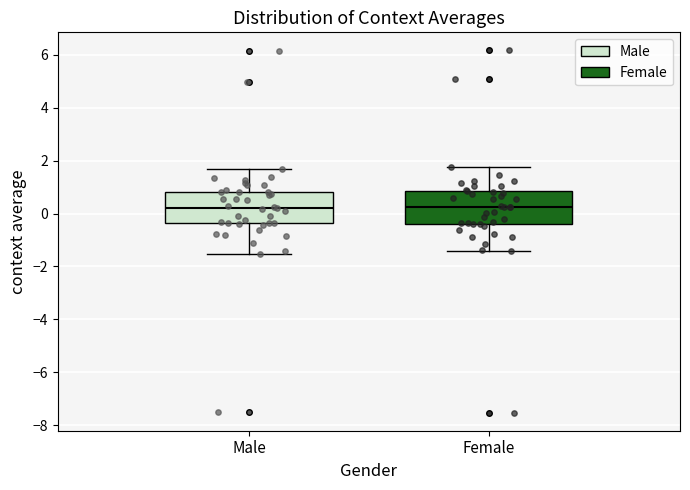

Where does the lower whisker of the box for Male end on the y-axis? The values are not printed on the chart, so give them approximately, as read against the axis.

-1.6